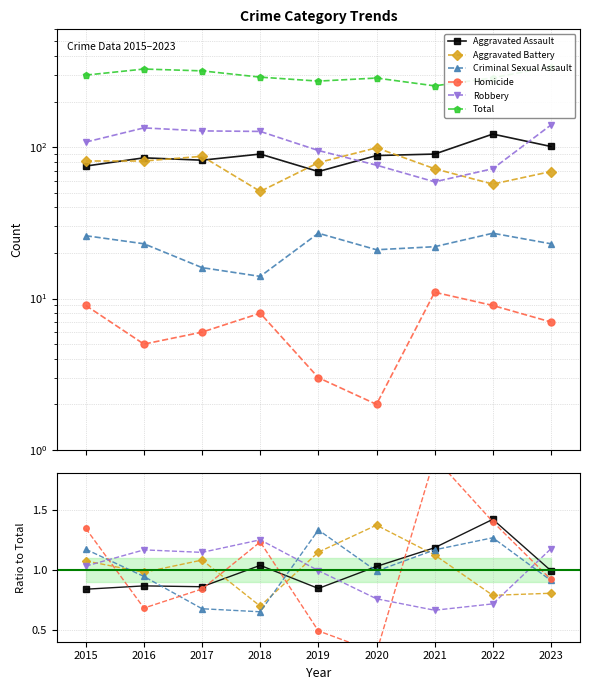

Does the chart display data point markers on the line(s)?

Yes